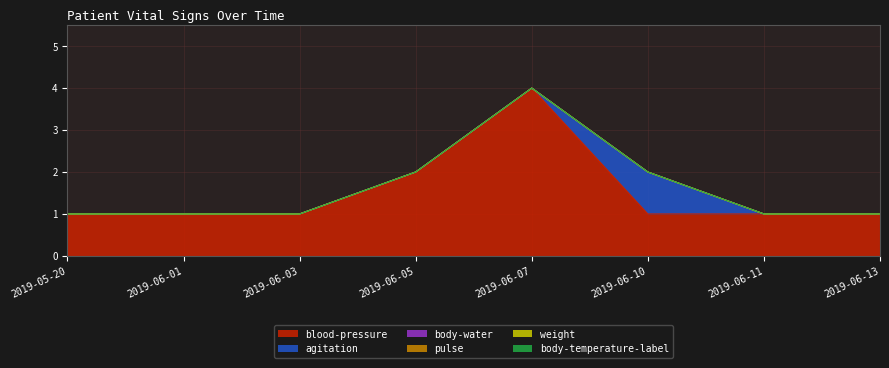

What is the average value of the blood-pressure series?

2